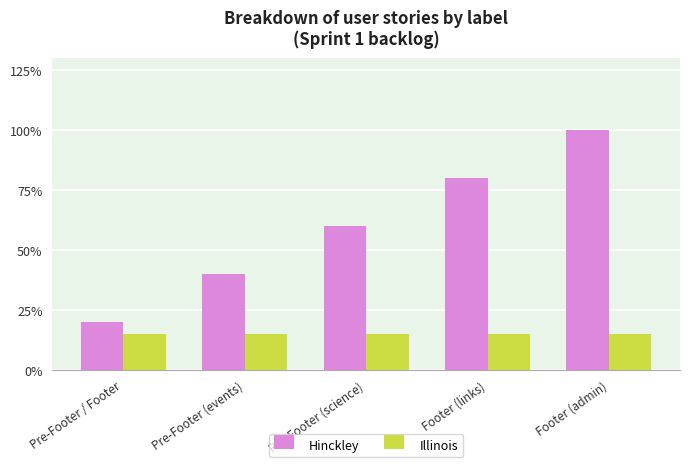

Does the chart contain stacked bars?

No